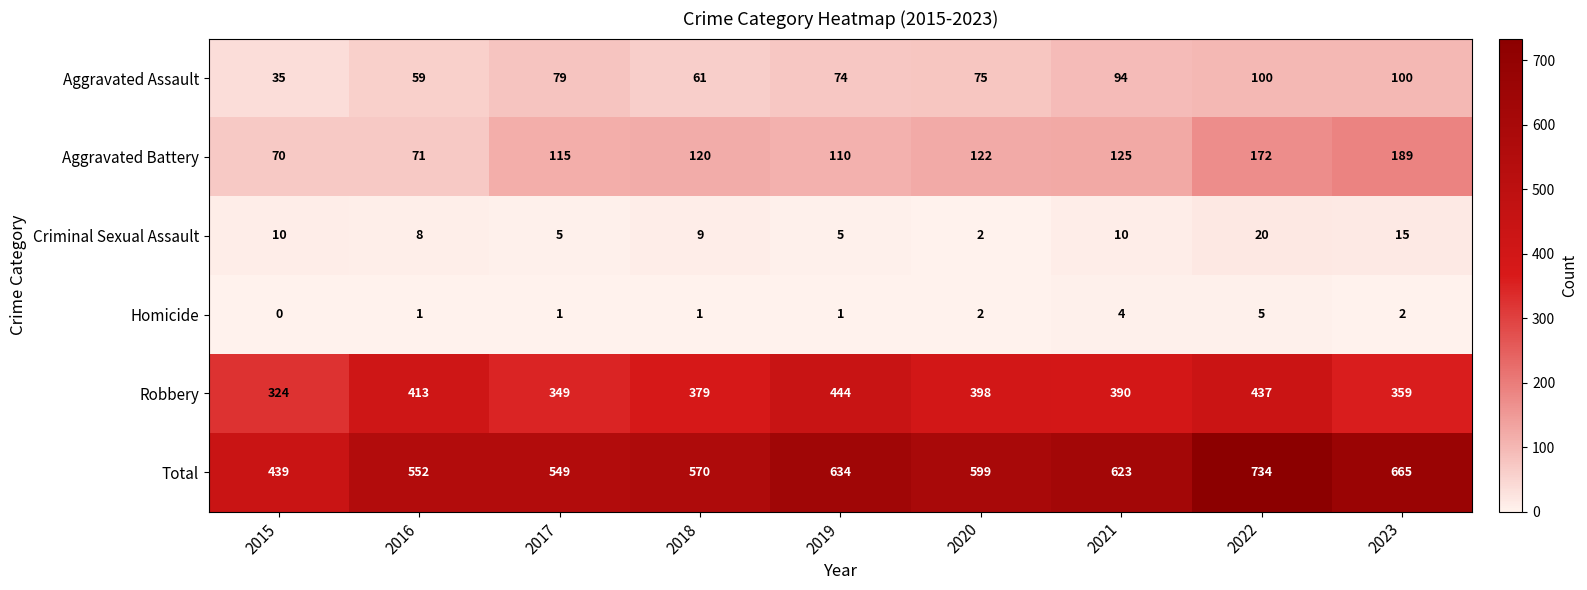

What is the sum of all Aggravated Assault values?

677